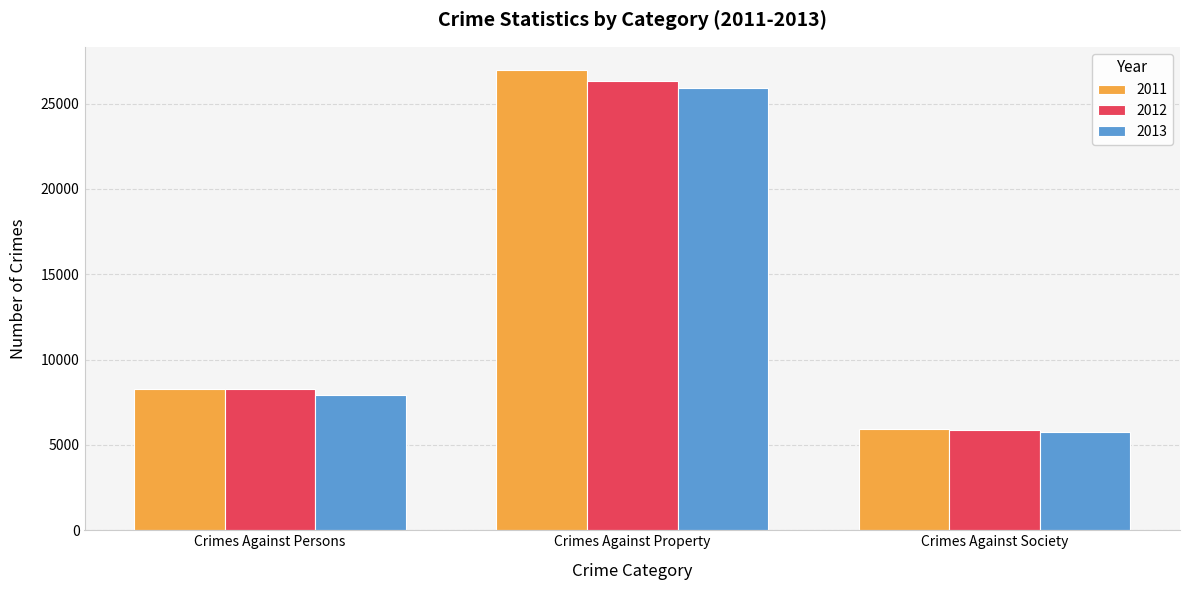

The value of 2013 at Crimes Against Society is 2655. True or false?

False